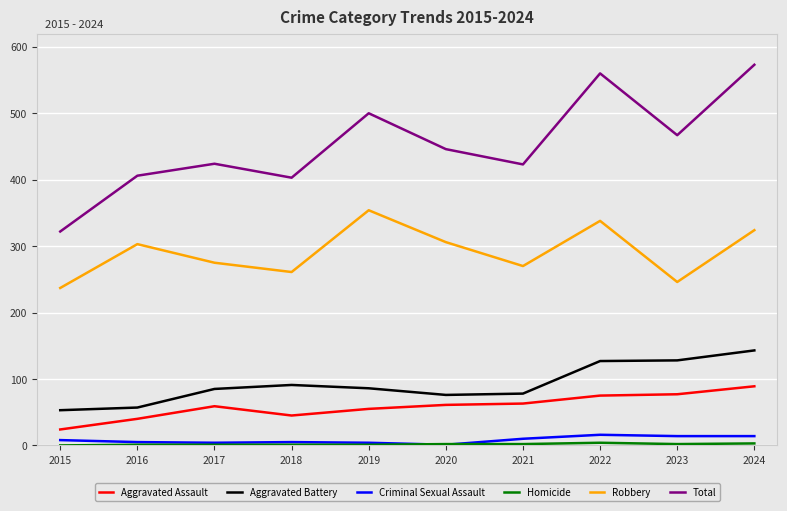

What is the sum of the Robbery values at 2024 and 2022?

662